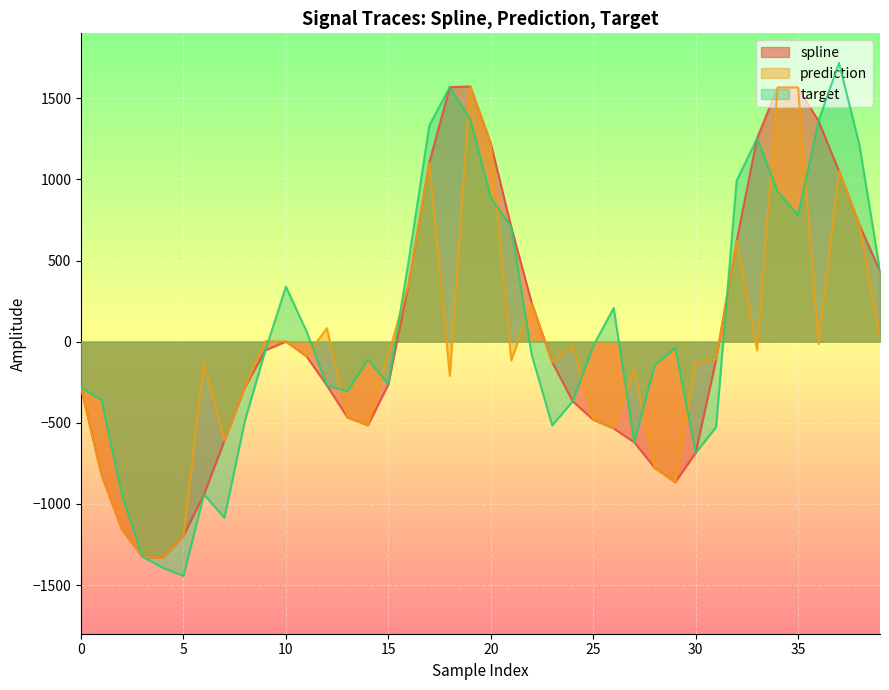

Which series has the widest spread of values?

target